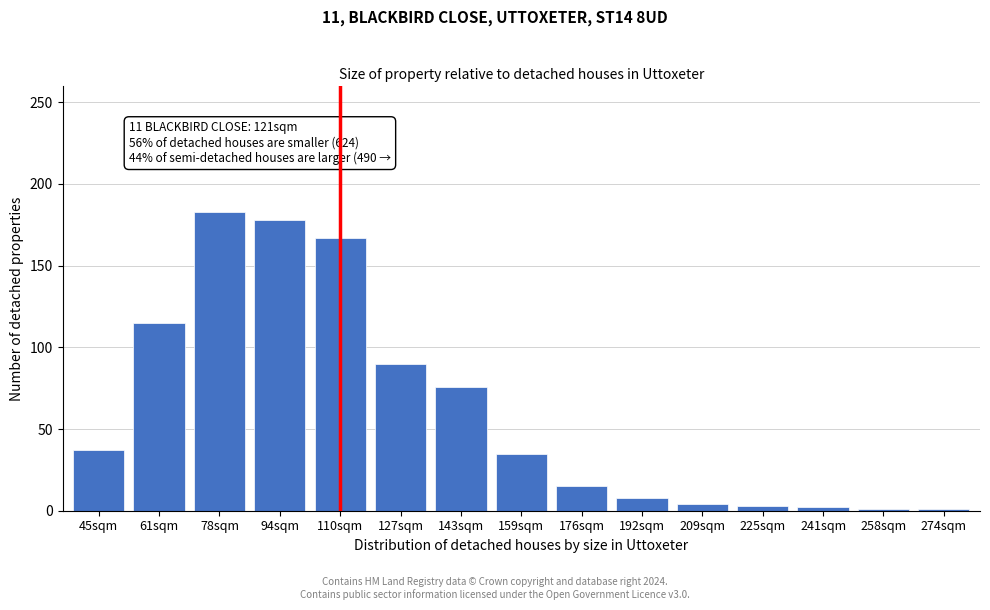

What position from the right is 61sqm?

14